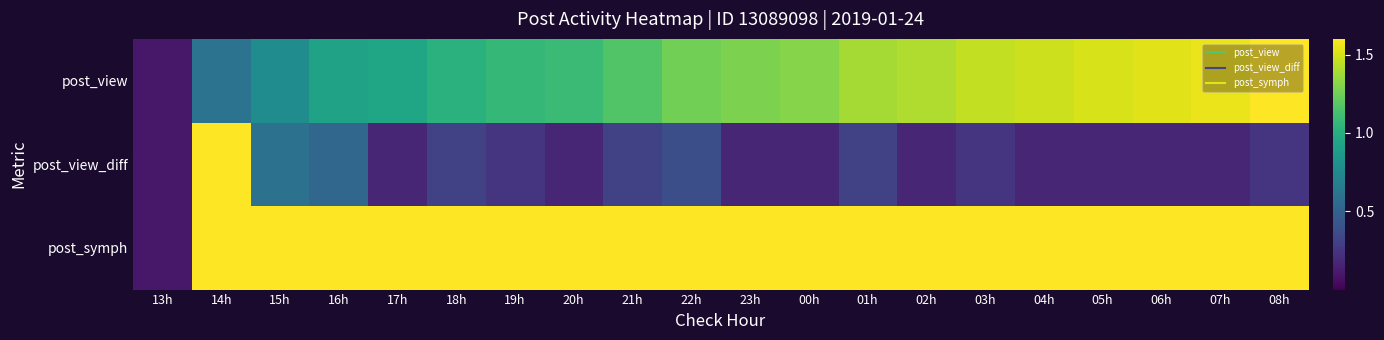

Reading left to right, what are all the values shown in this chart?

post_view: 13h=0.1	14h=0.6	15h=0.8	16h=0.9	17h=0.9	18h=1.0	19h=1.1	20h=1.1	21h=1.2	22h=1.3	23h=1.3	00h=1.3	01h=1.4	02h=1.4	03h=1.5	04h=1.5	05h=1.5	06h=1.5	07h=1.6	08h=1.6
post_view_diff: 13h=0.1	14h=1.6	15h=0.6	16h=0.5	17h=0.2	18h=0.3	19h=0.2	20h=0.2	21h=0.3	22h=0.4	23h=0.2	00h=0.2	01h=0.3	02h=0.2	03h=0.2	04h=0.2	05h=0.2	06h=0.2	07h=0.2	08h=0.2
post_symph: 13h=0.1	14h=1.6	15h=1.6	16h=1.6	17h=1.6	18h=1.6	19h=1.6	20h=1.6	21h=1.6	22h=1.6	23h=1.6	00h=1.6	01h=1.6	02h=1.6	03h=1.6	04h=1.6	05h=1.6	06h=1.6	07h=1.6	08h=1.6